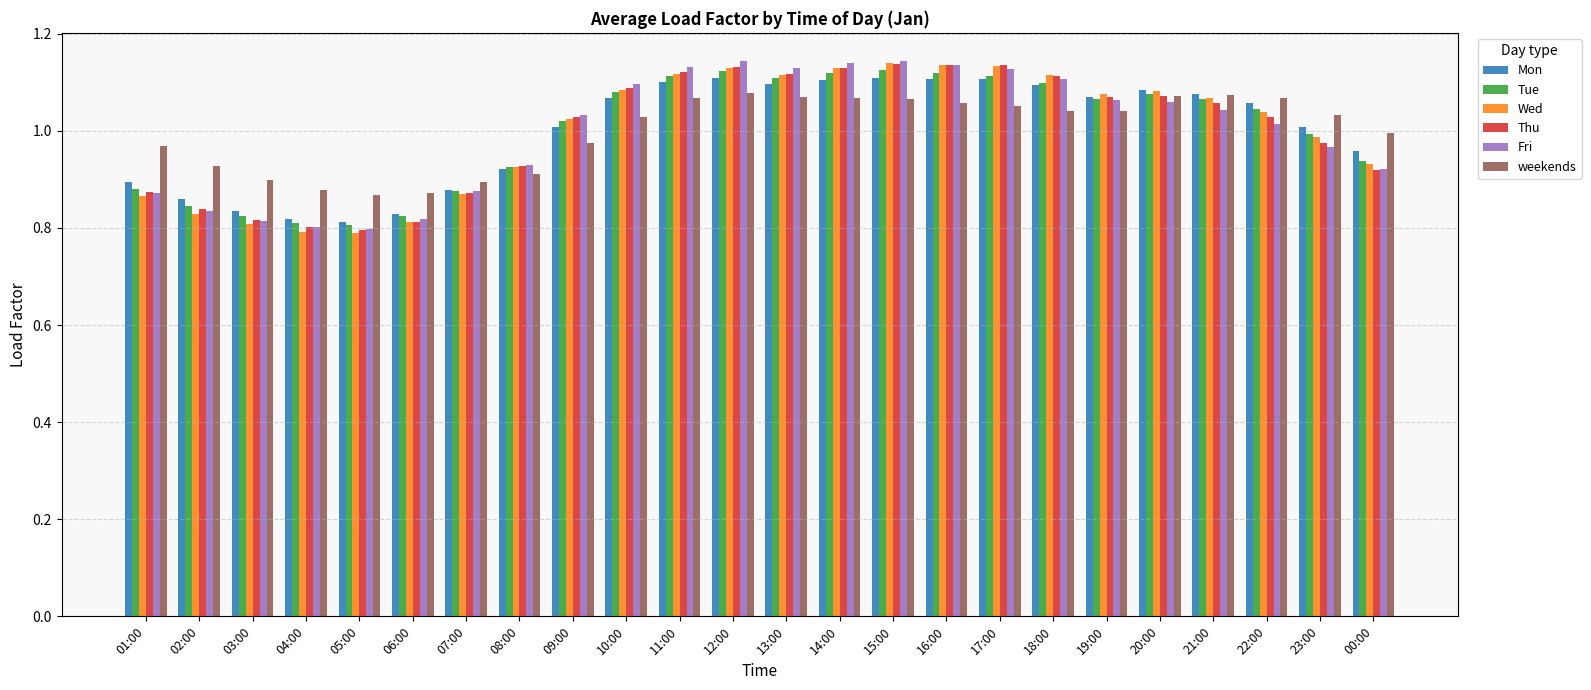

Which series changed the most between 07:00 and 12:00?

Fri